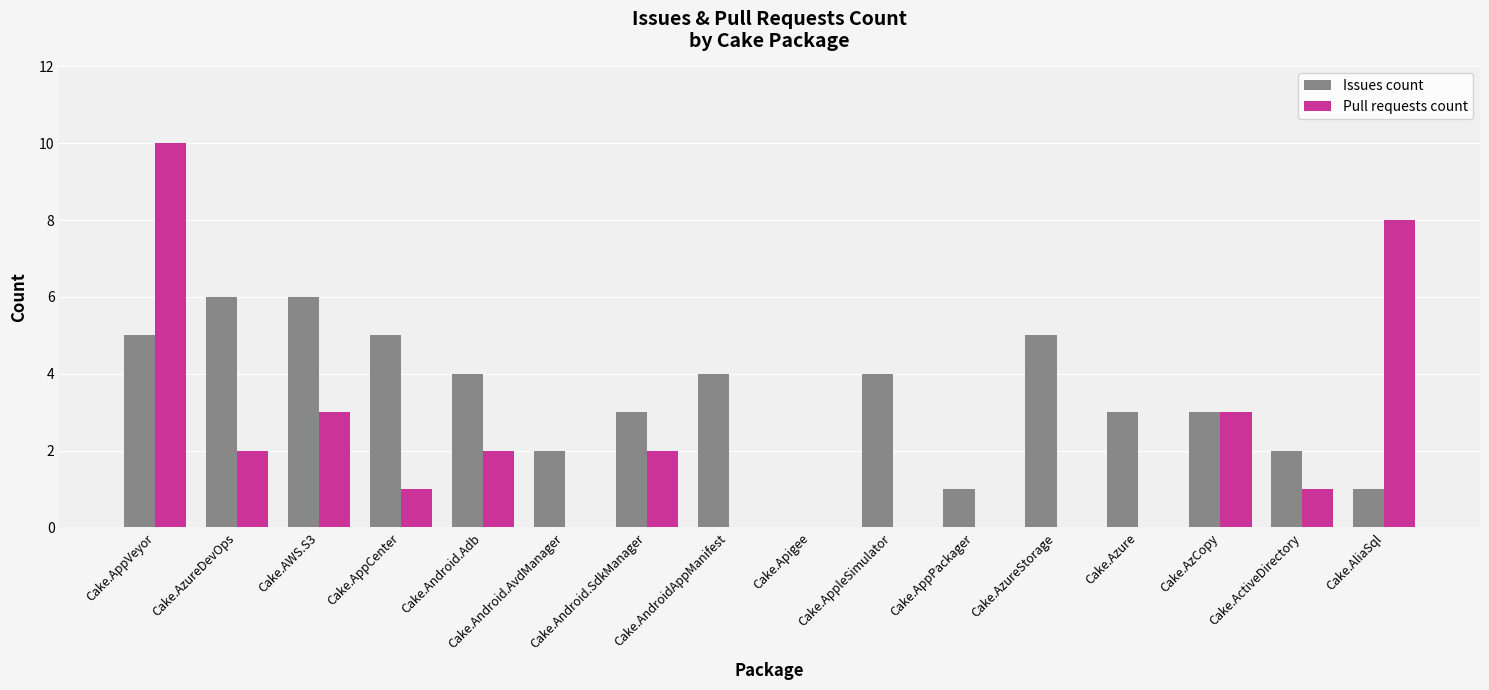

The value of Issues count at Cake.AppVeyor is 3. True or false?

False